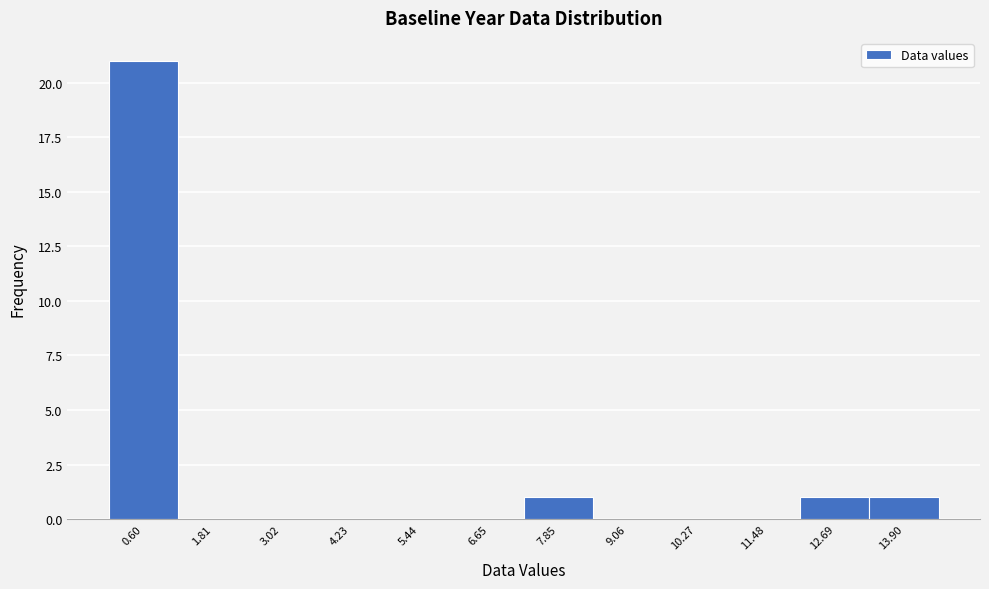

How tall is the bar that spans 12.0 to 13.2 on the x-axis? Neither the bar edges nor the heights are printed on the chart, so give them approximately, as read against the axes.

1